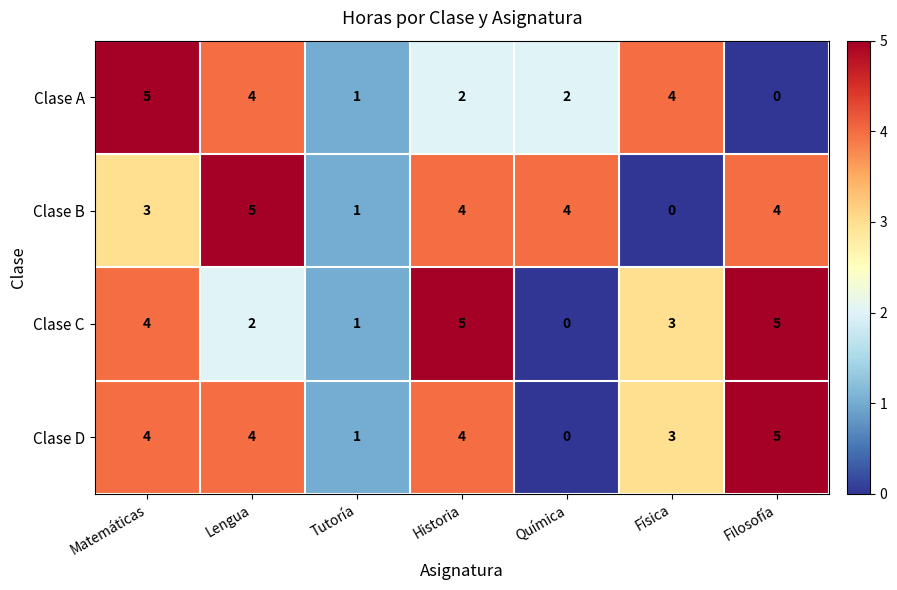

What is the sum of all Clase B values?

21